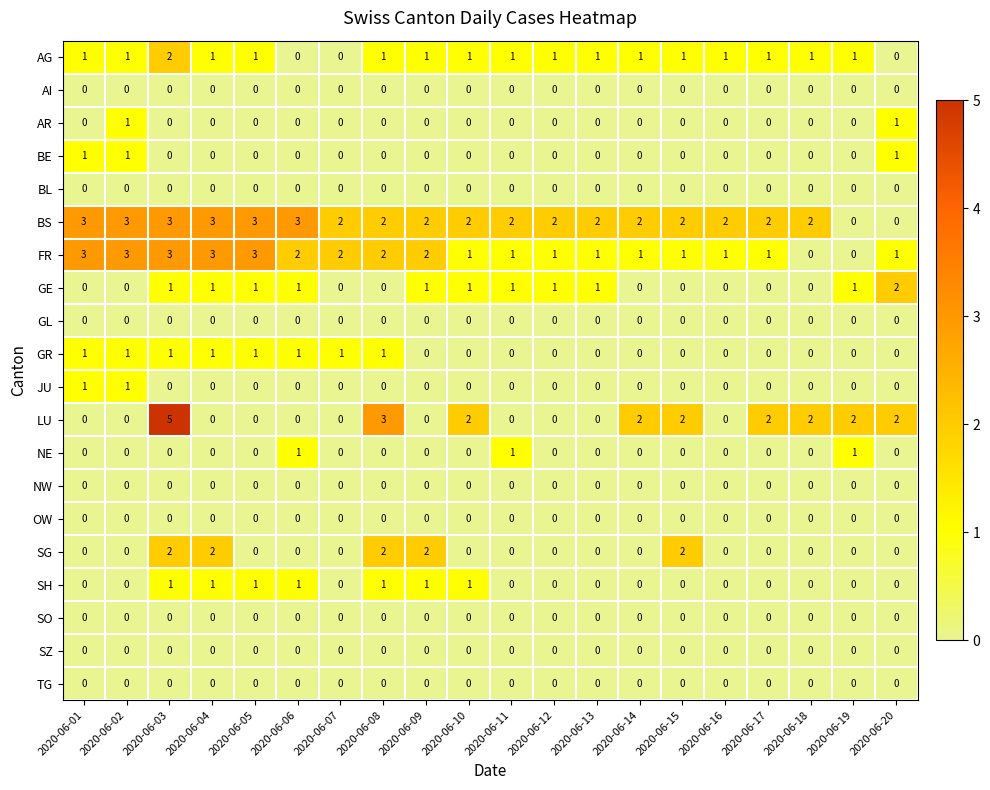

Which label corresponds to the largest value in the chart?

2020-06-03